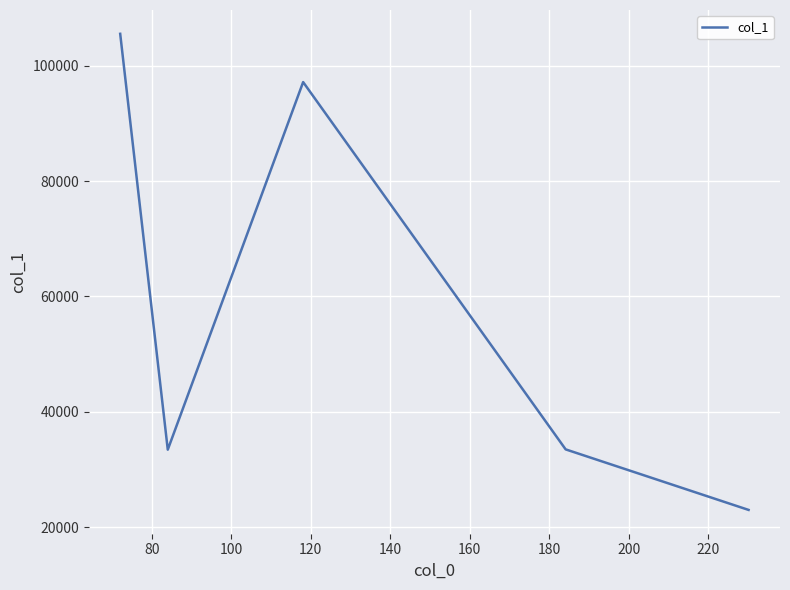

What is the greatest value displayed?

105565.2